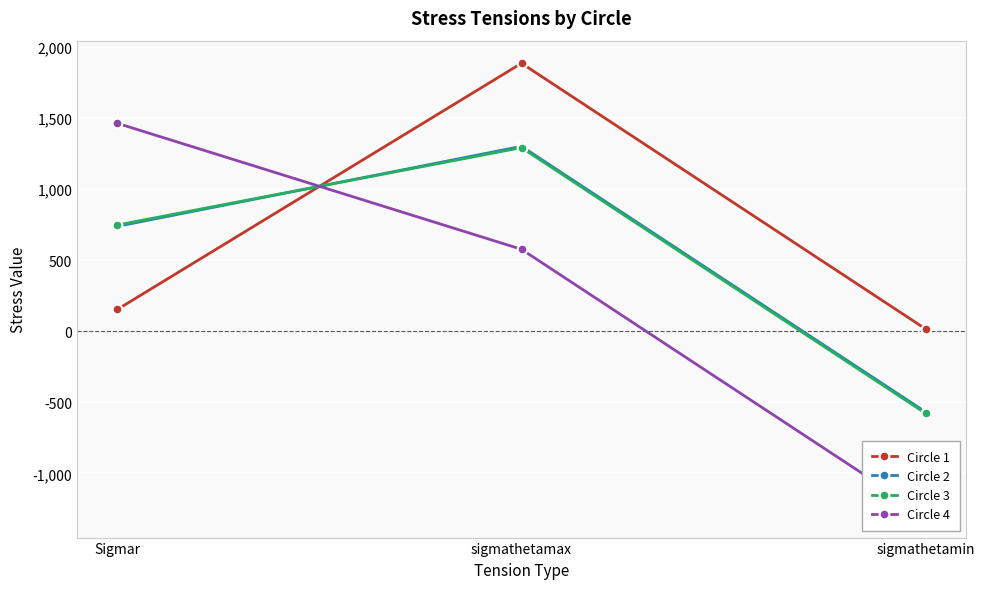

What is the maximum value for Circle 4?

1461.0